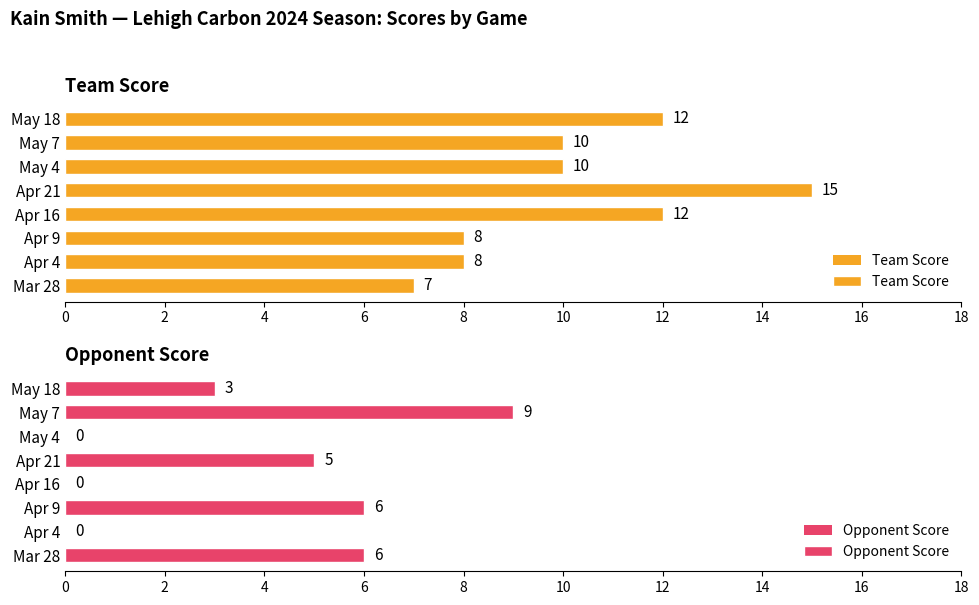

How many data points in Team Score are above 10?

3